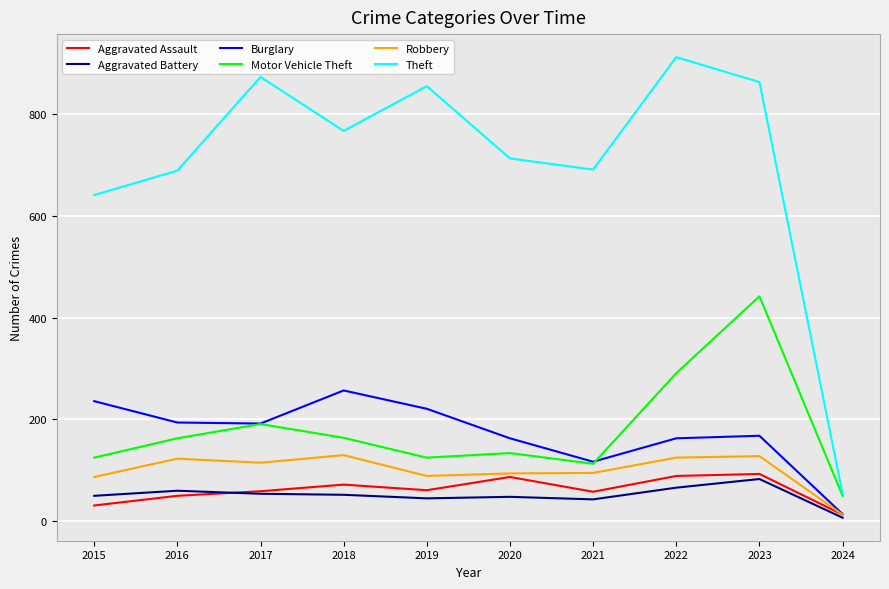

The Robbery series shows 130 at 2018. True or false?

True